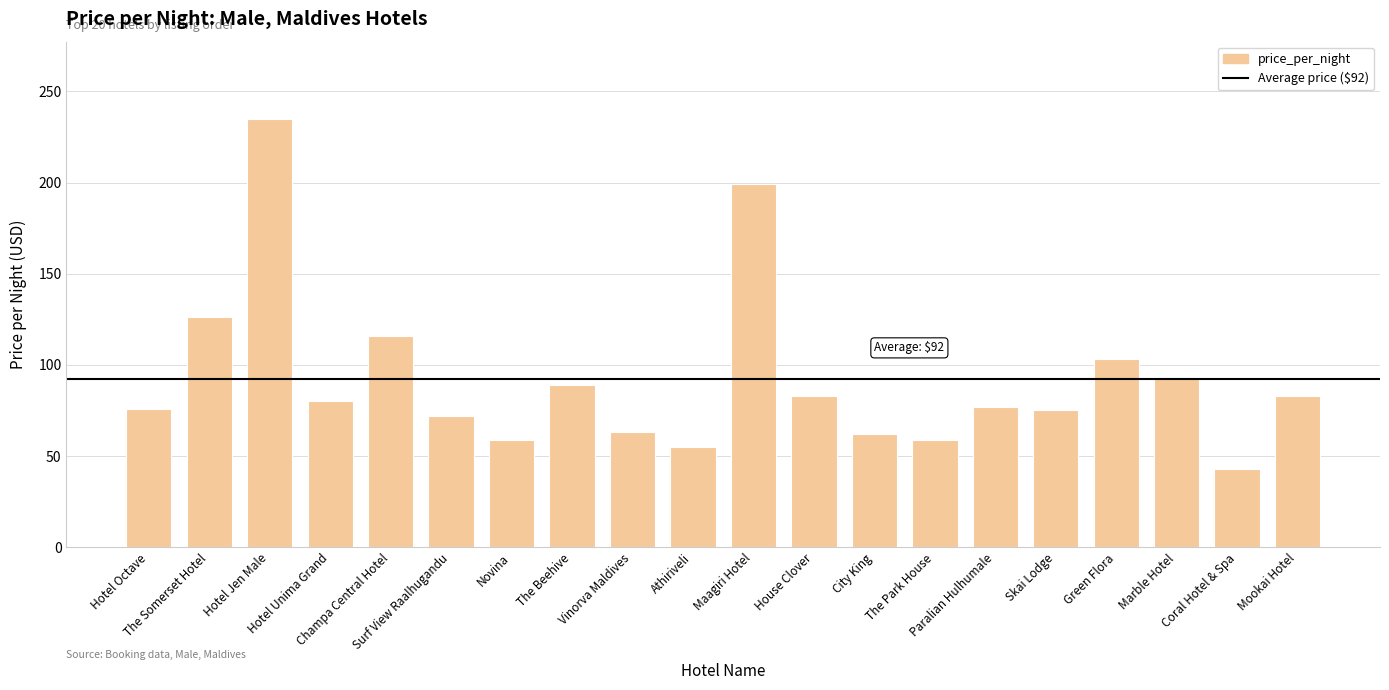

Does the chart contain stacked bars?

No